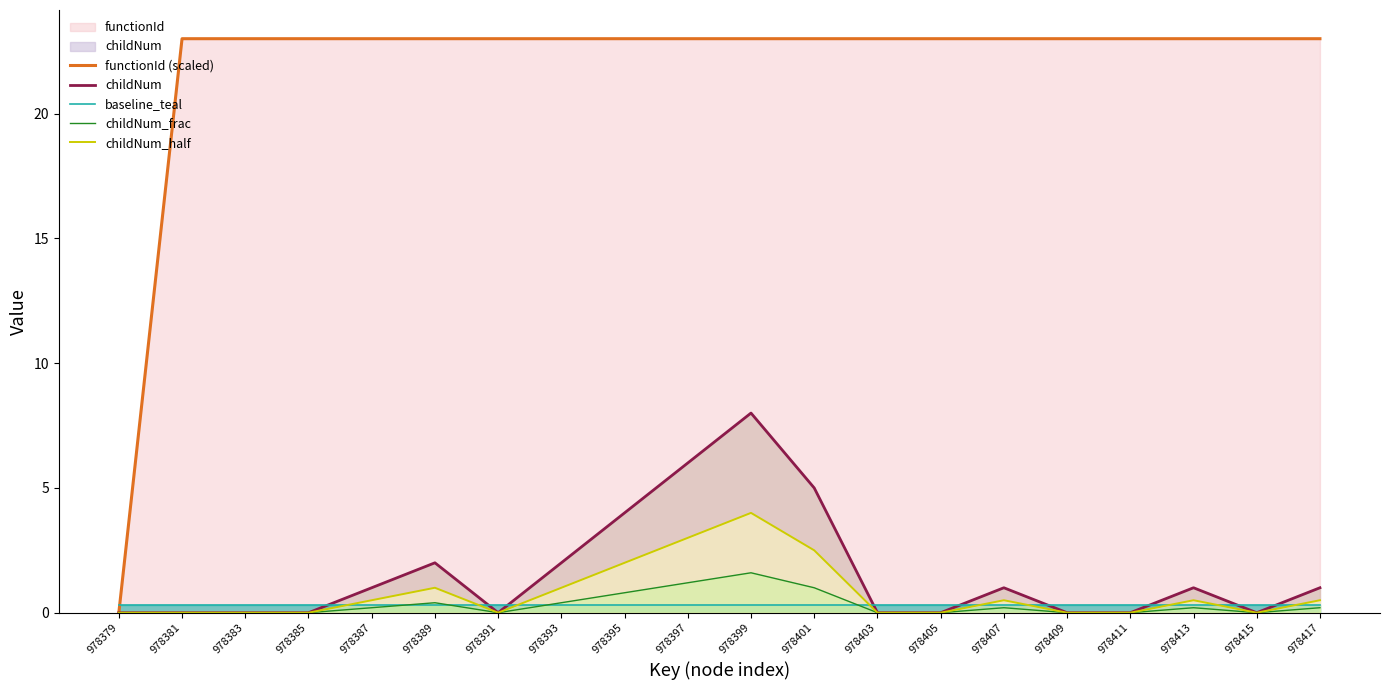

True or false: baseline_teal has a value of 0.1 at 978415.

False